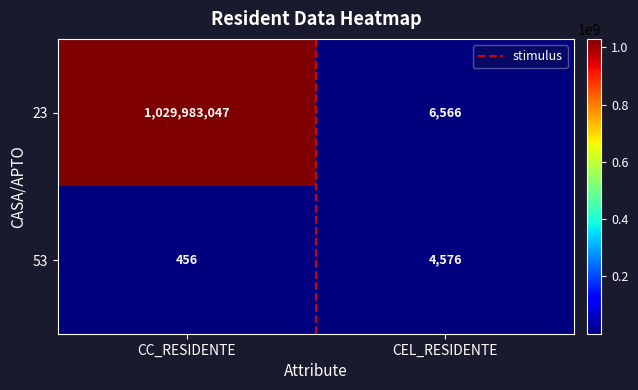

What is the highest value of the 53 series?

4576